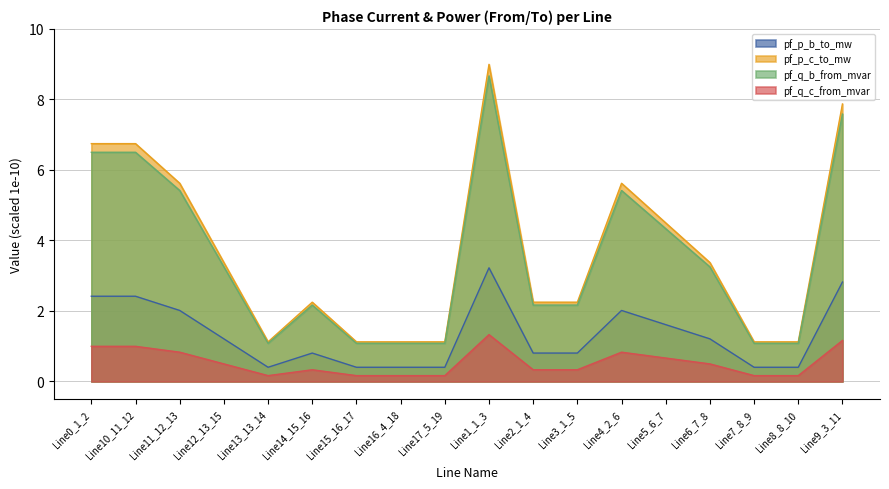

Rank the series at Line5_6_7 from highest to lowest value.

pf_p_c_to_mw, pf_q_b_from_mvar, pf_p_b_to_mw, pf_q_c_from_mvar